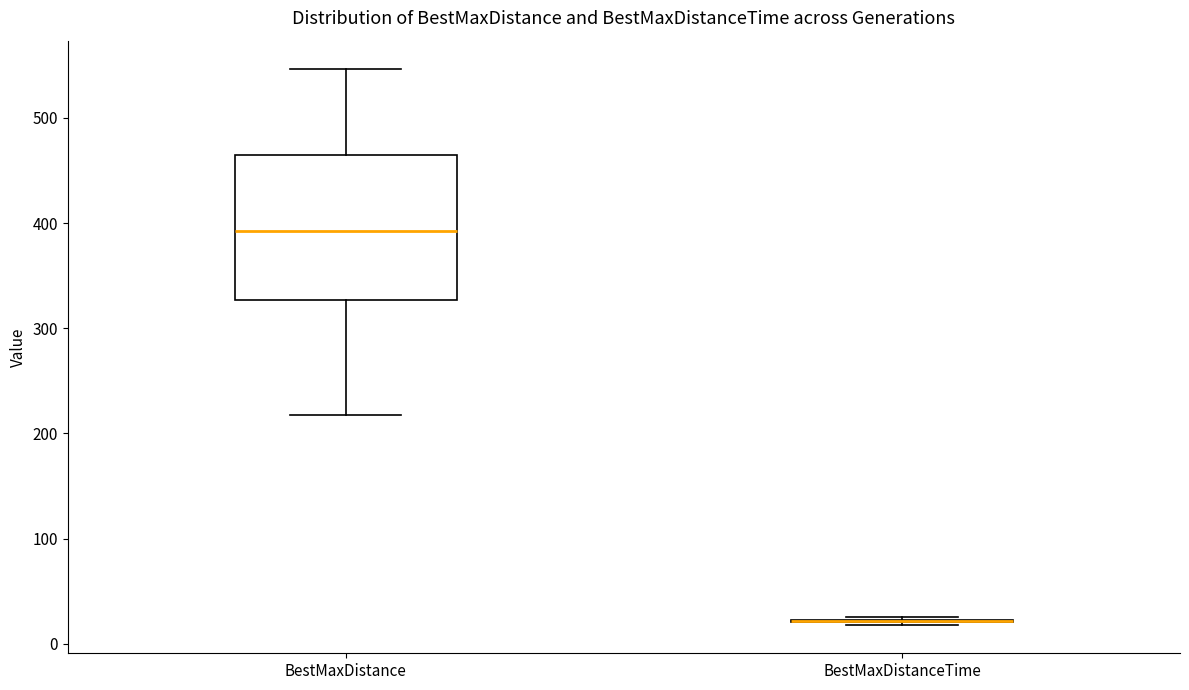

Reading left to right, transcribe this box plot: for each box, give where its median line is, the range the box spans, and where its two whiskers end, as read against the y-axis. The values are not printed on the chart, so give them approximately, as read against the axis.

BestMaxDistance: median 390, box 330 to 460, whiskers 220 to 550
BestMaxDistanceTime: box collapsed to a line at 20, whiskers 20 to 30